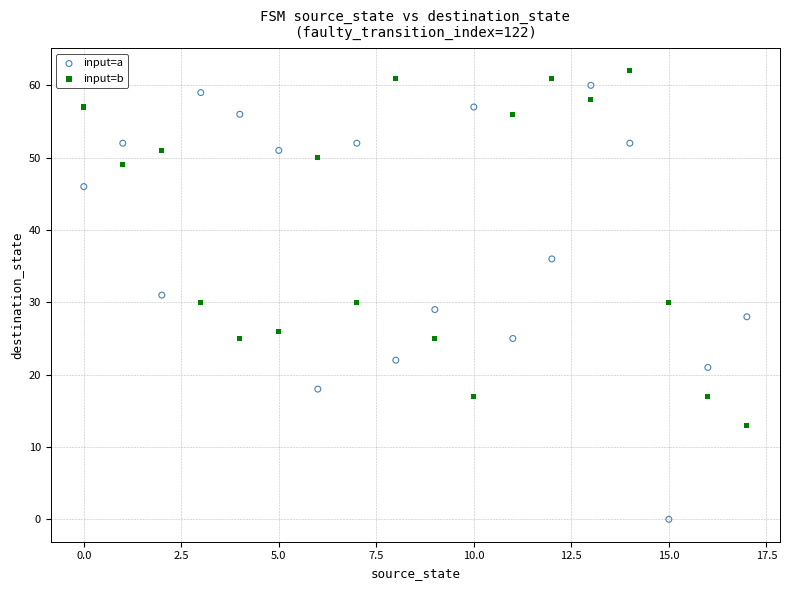

Which series has the widest spread of Y values?

input=a